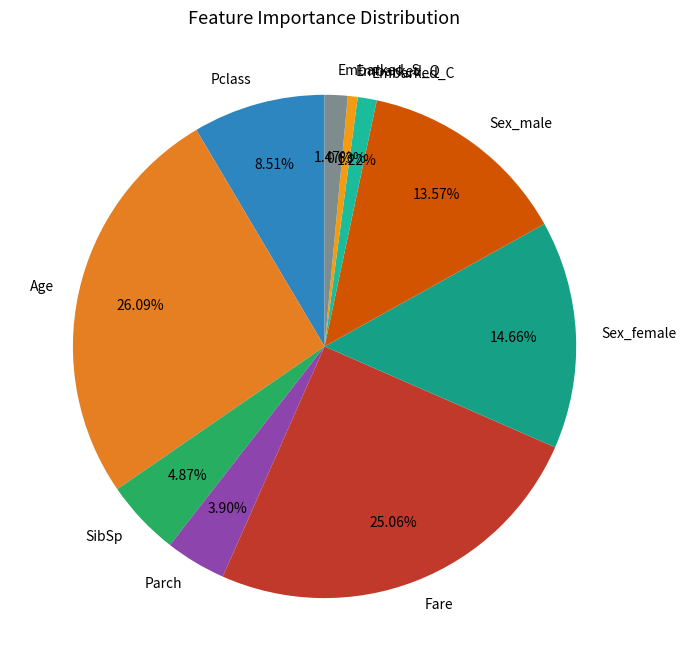

How many segments does this pie chart have?

10